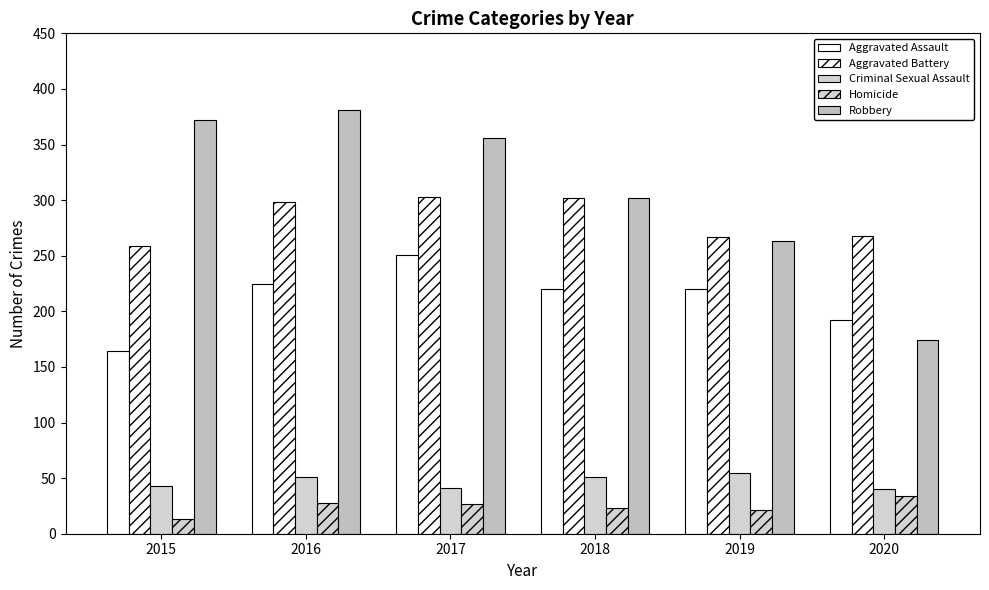

What is the value of the Aggravated Battery bar at the 5th from the left?

267